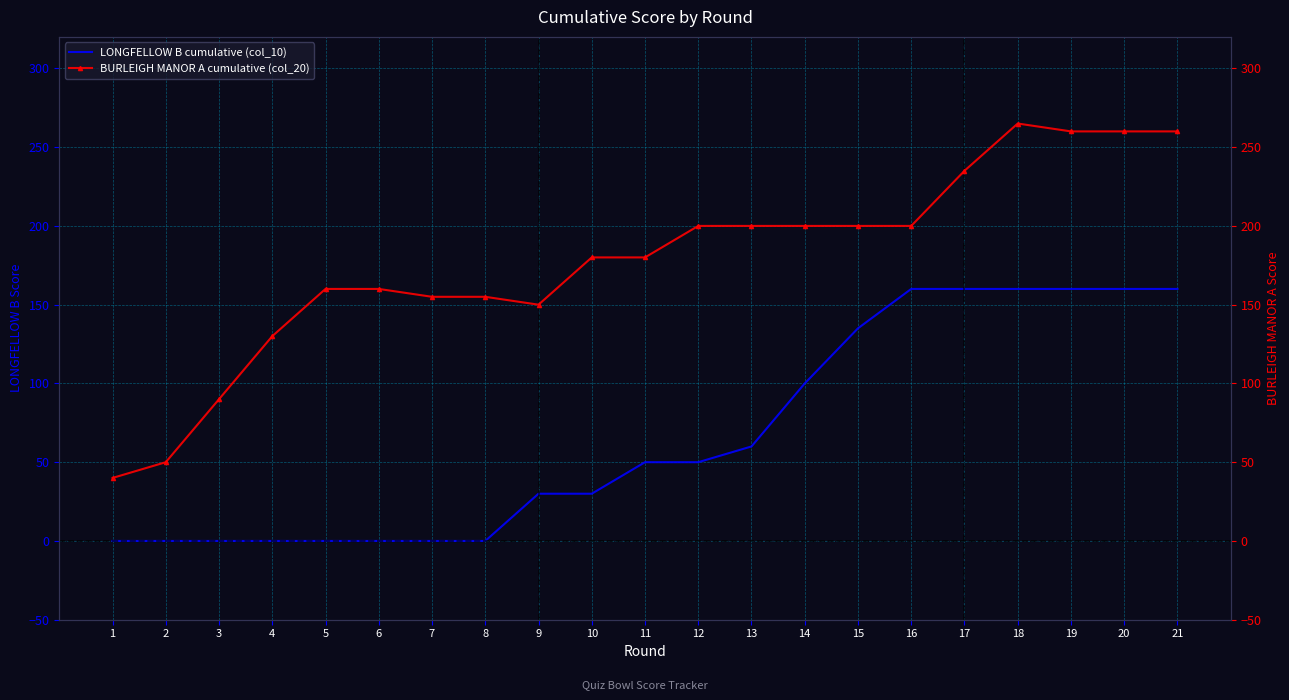

At which label is LONGFELLOW B cumulative (col_10) closest to 80?

13